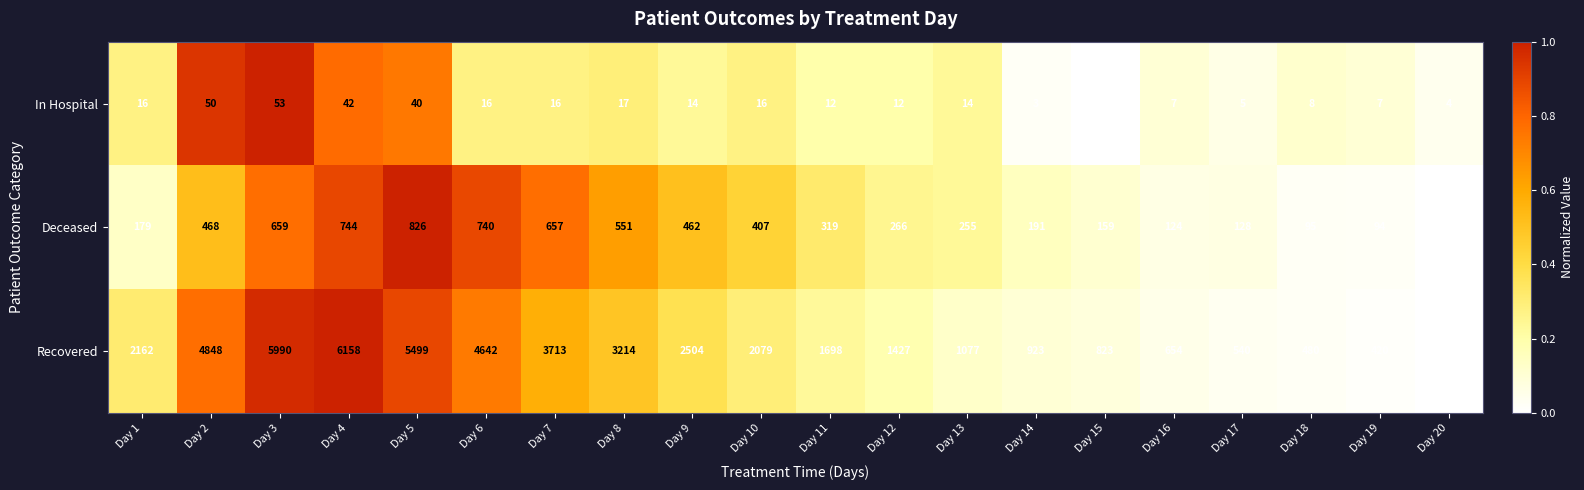

What is the total value across all series at Day 6?

5398